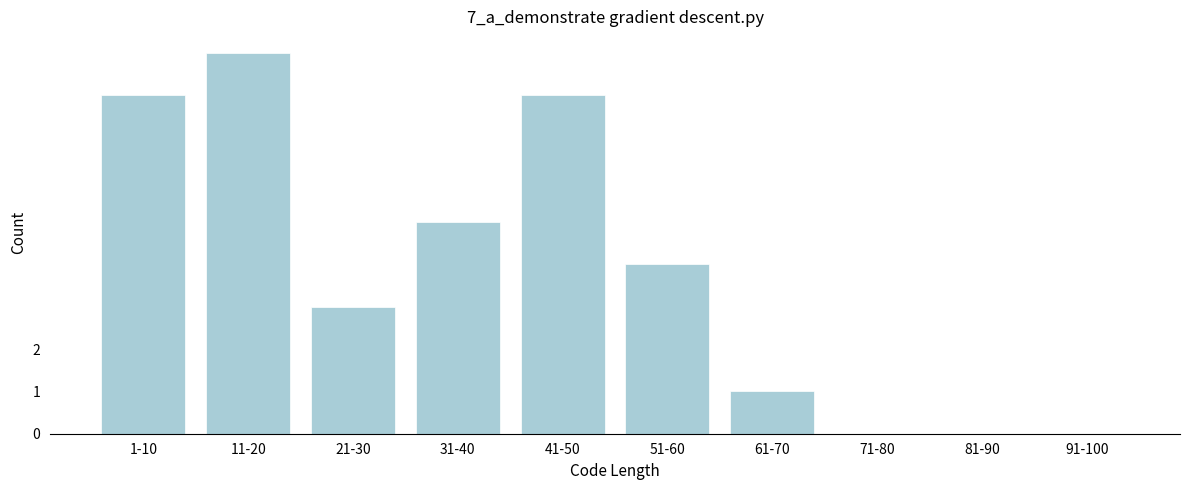

Reading left to right, transcribe all the data shown in this chart.

1-10=8	11-20=9	21-30=3	31-40=5	41-50=8	51-60=4	61-70=1	71-80=0	81-90=0	91-100=0